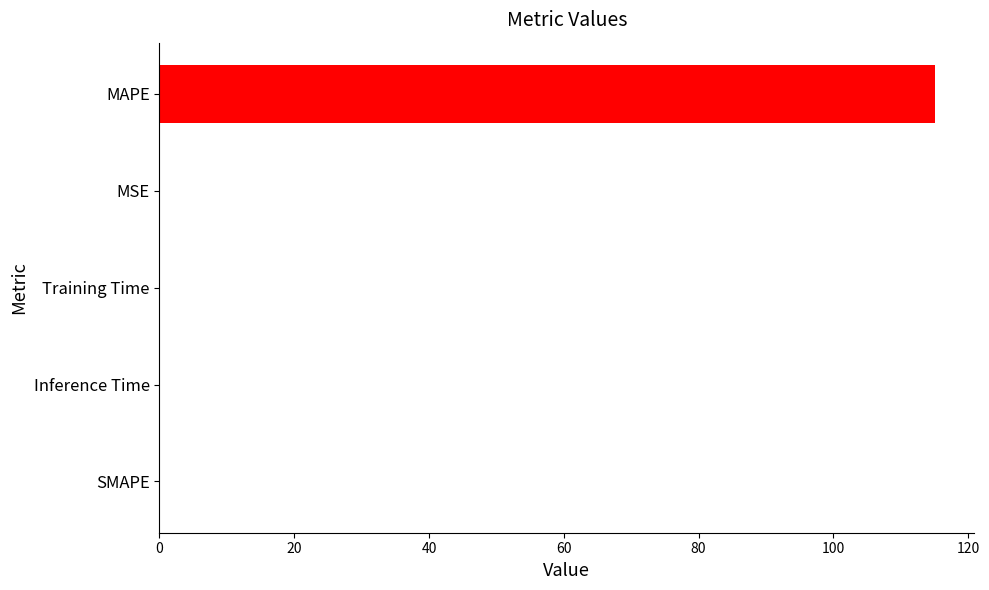

Are the bars grouped side by side (vs. stacked)?

No